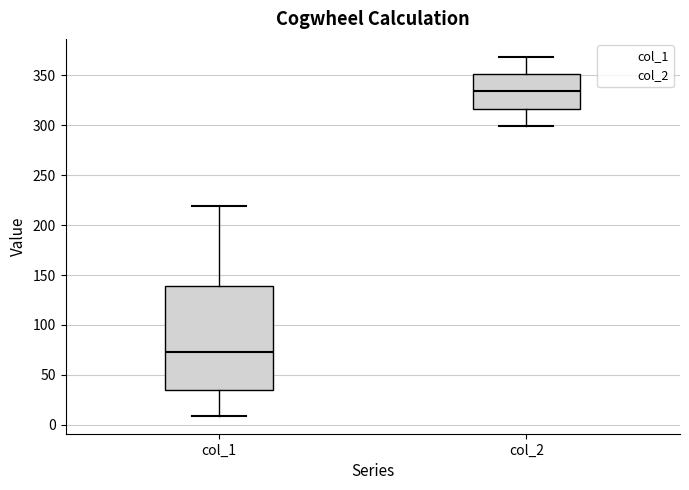

Comparing the boxes themselves (not the whiskers), which one is the tallest?

col_1